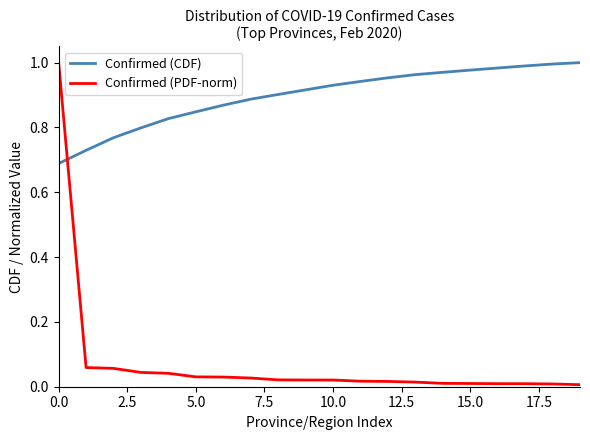

Does the chart display data point markers on the line(s)?

No